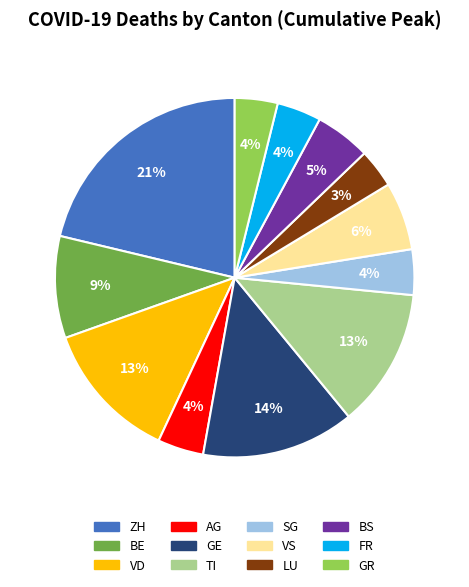

Which slice is the largest?

ZH